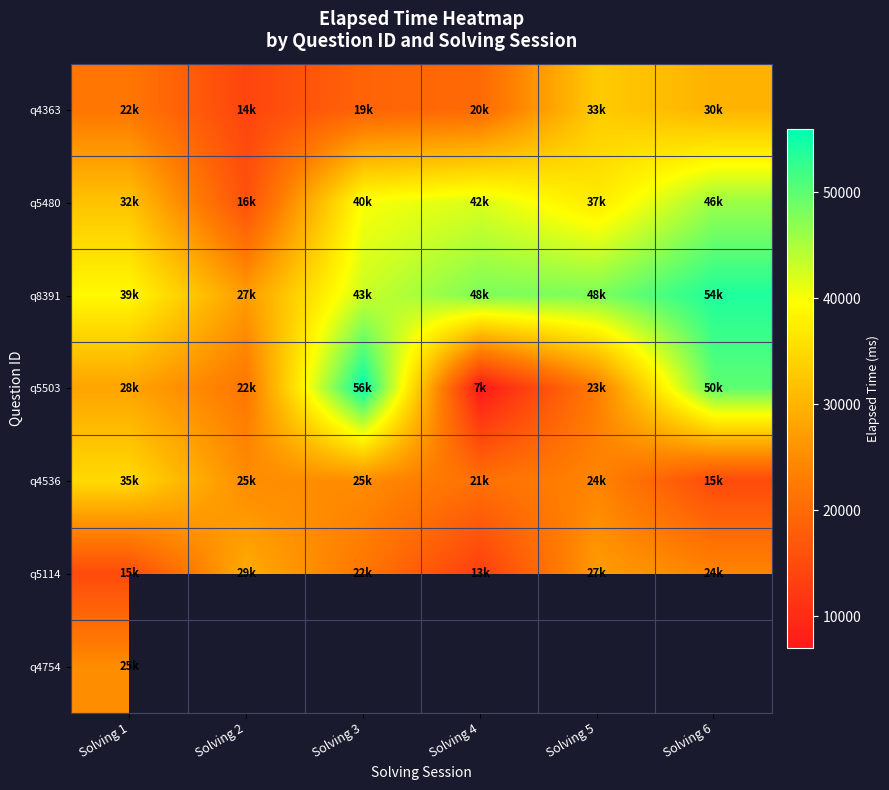

What is the sum of all q4536 values?

145000.0